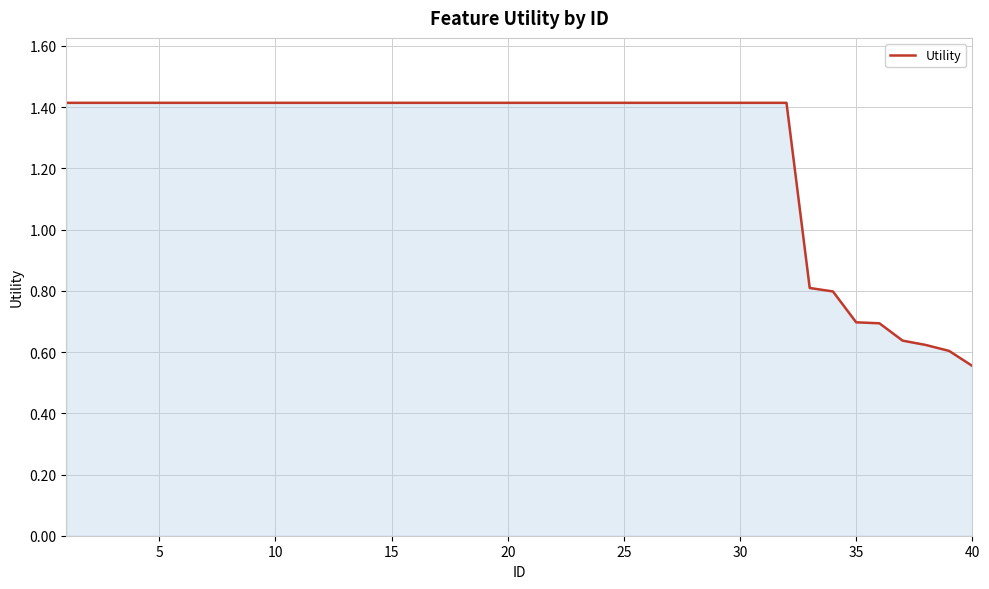

What is the difference between the maximum and minimum values?

0.9